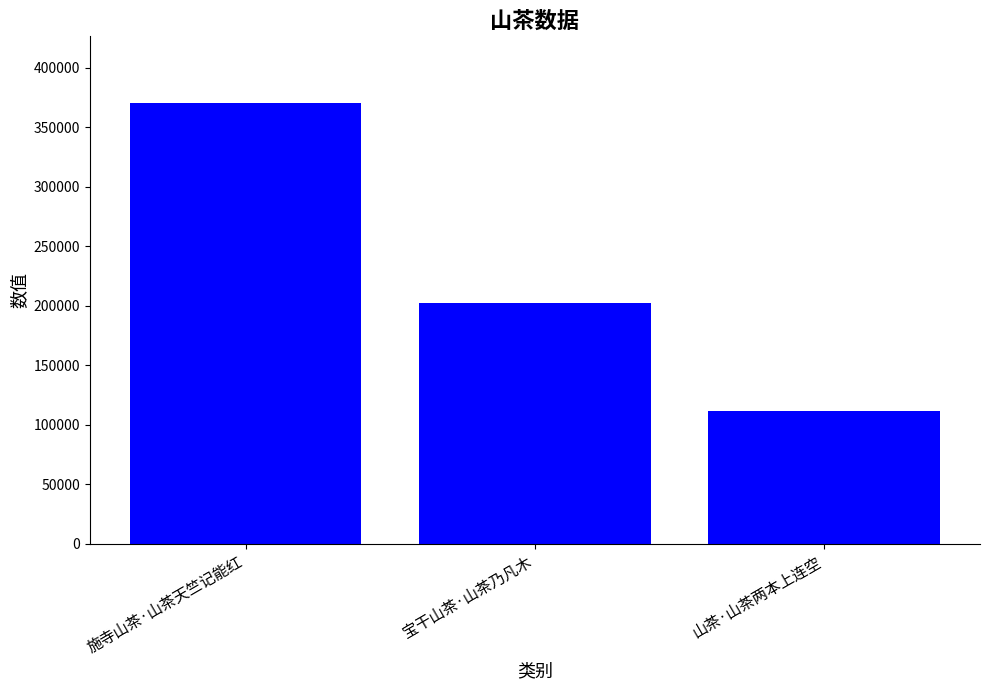

Approximately how many times larger is the value at 宝干山茶·山茶乃凡木 compared to 施寺山茶·山茶天竺记能红?

0.5